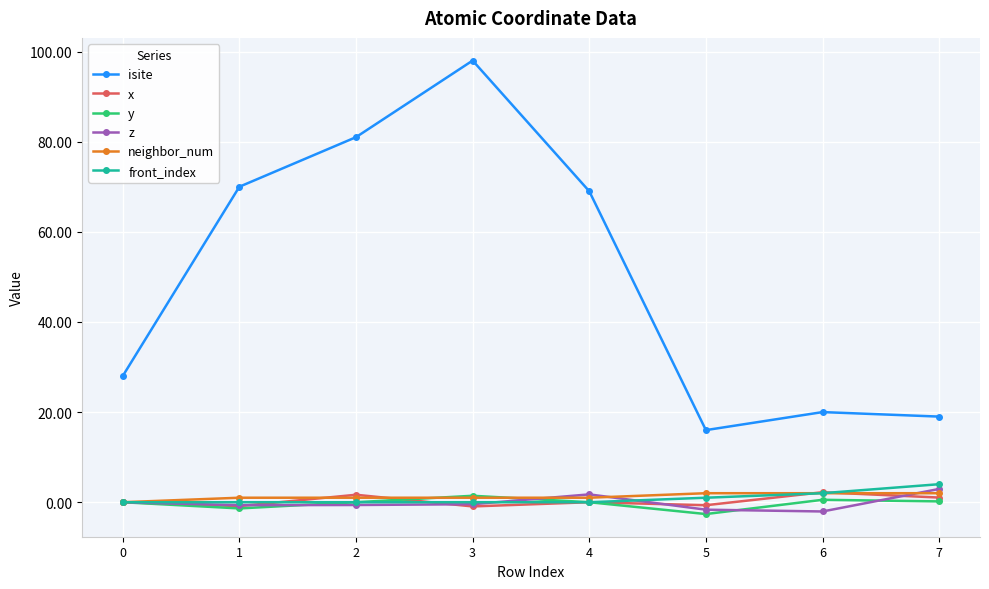

What is the total value across all series at 5?

14.1